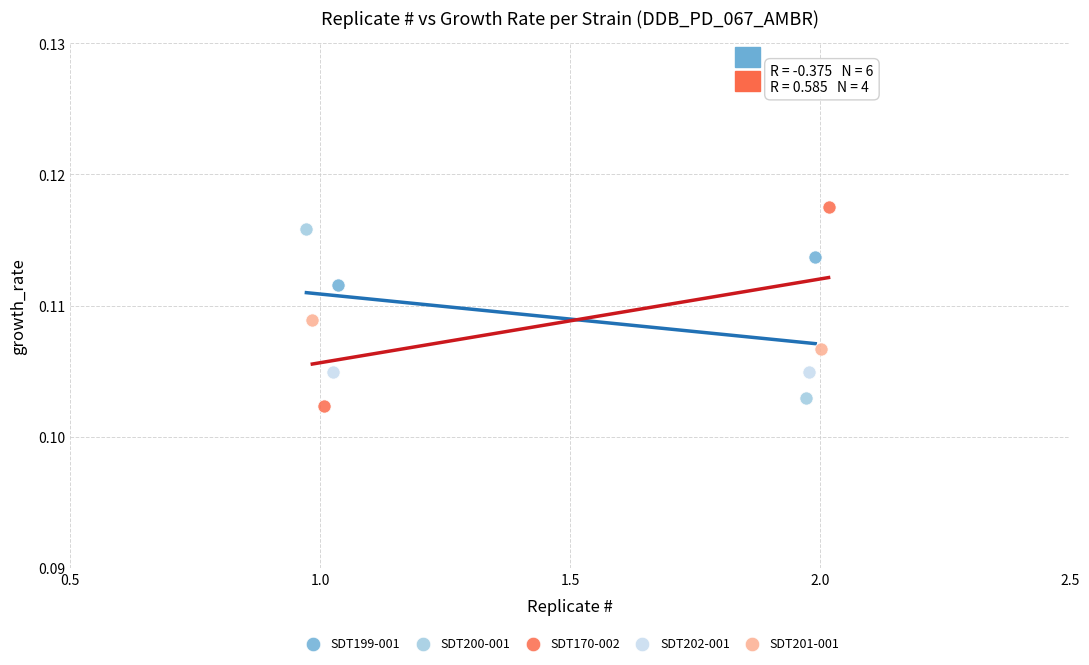

Which series has the widest spread of Y values?

SDT170-002